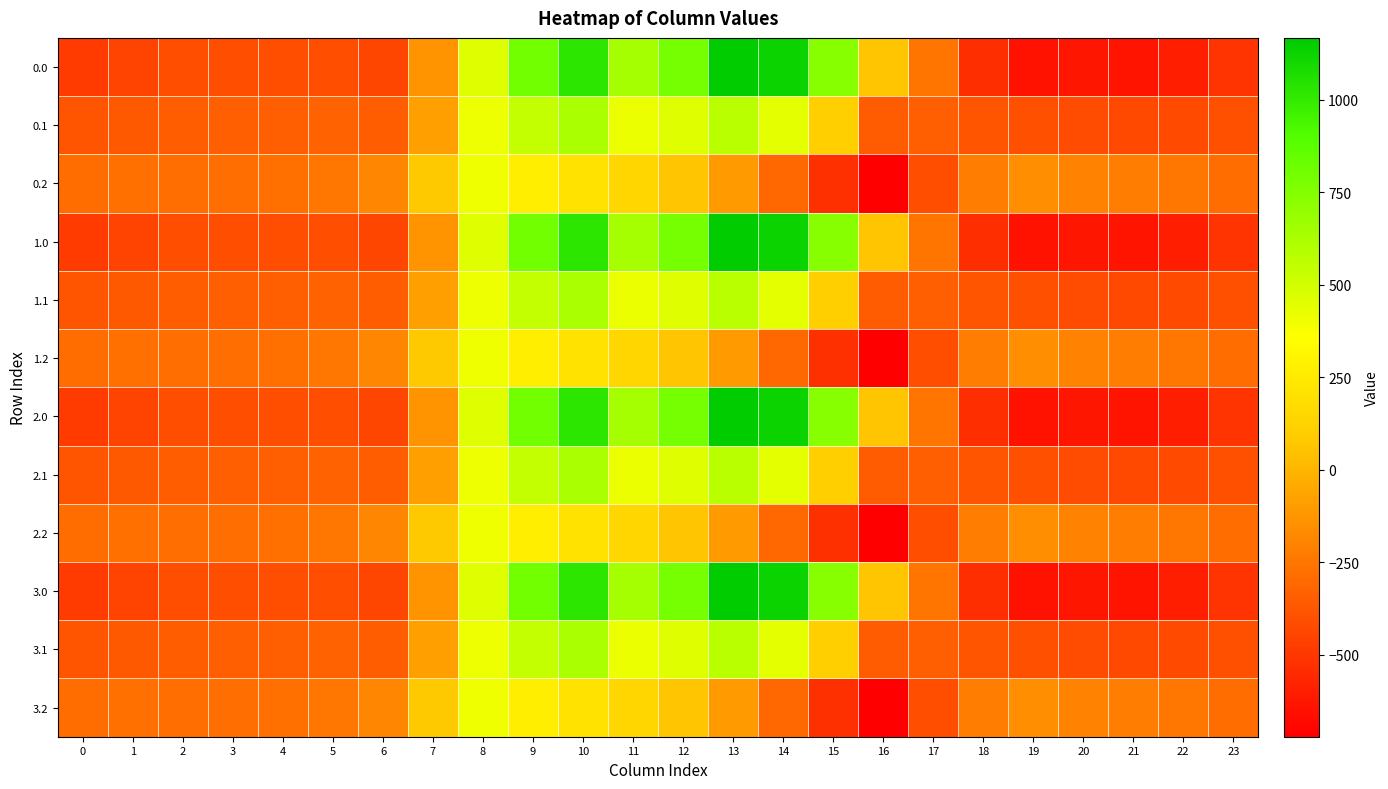

At which category is the sum across all series the highest?

10